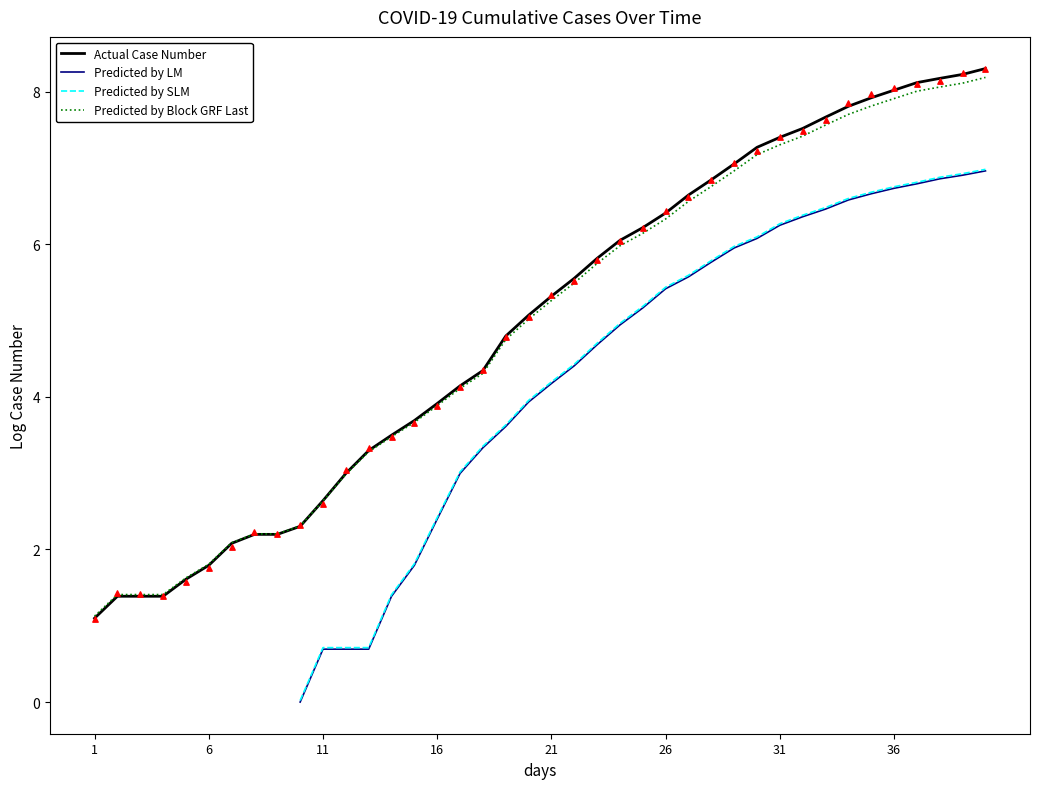

At how many categories does at least one series exceed 6?

17